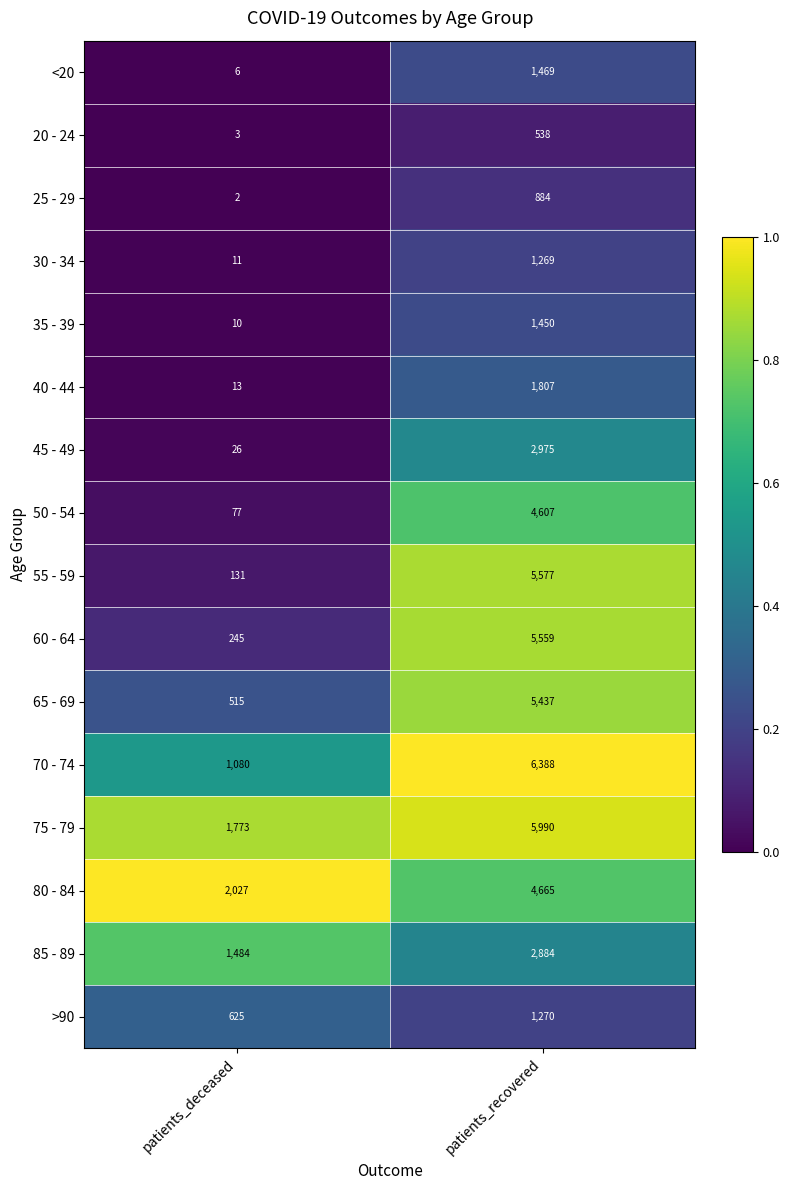

What is the difference between the maximum and minimum values in the 25 - 29 series?

882